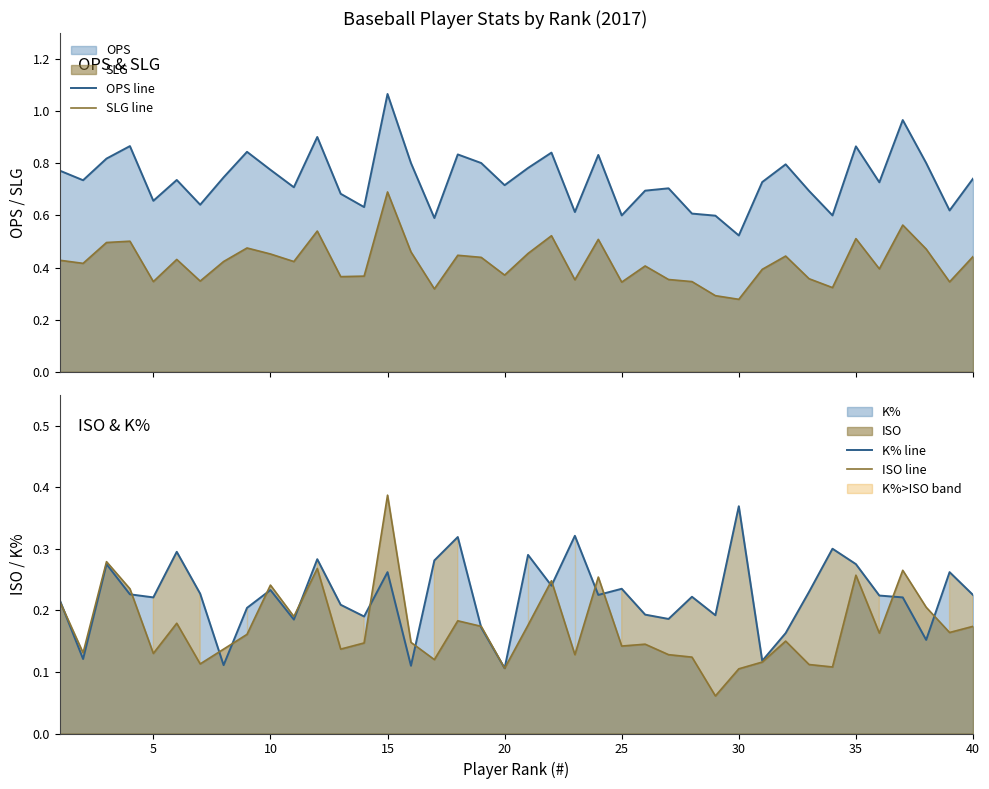

Which series has the largest range (max minus min)?

OPS line